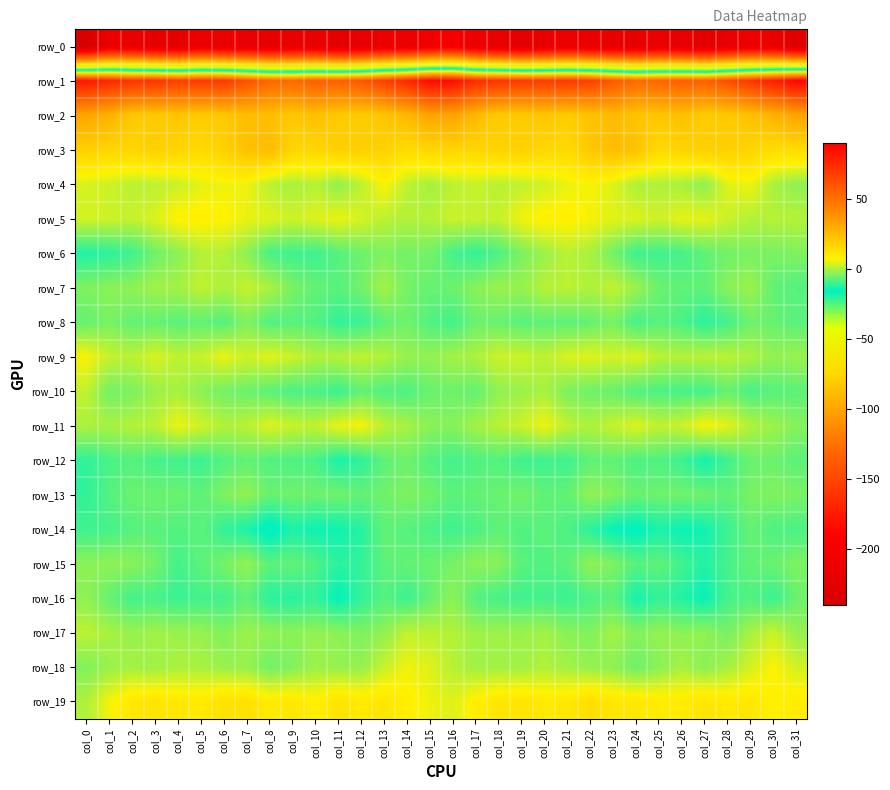

What value does the row_5 series have at col_6?

7.5